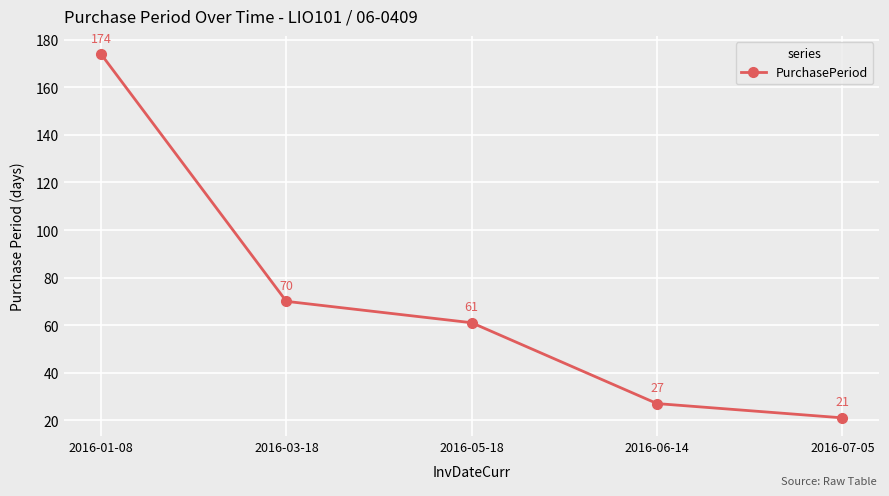

Reading left to right, transcribe all the data shown in this chart.

2016-01-08=174	2016-03-18=70	2016-05-18=61	2016-06-14=27	2016-07-05=21